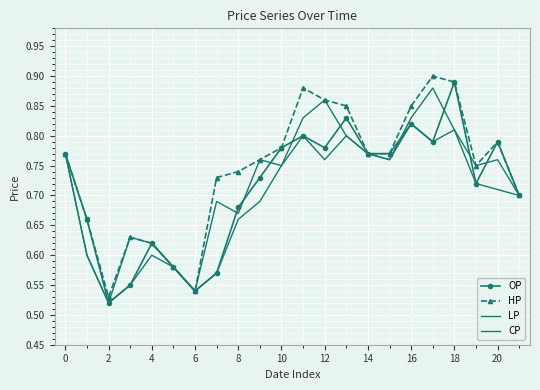

True or false: LP has more than 1 points higher than both neighbors.

True